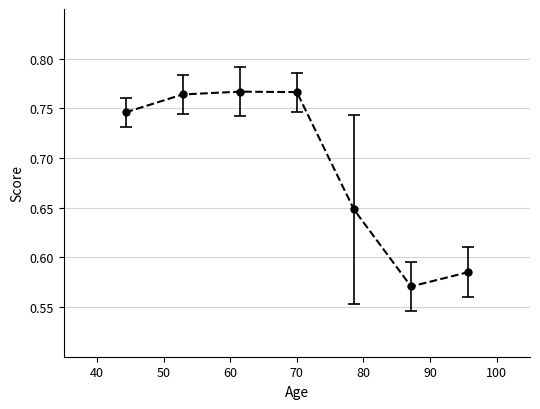

How many values are between 0 and 1?

7